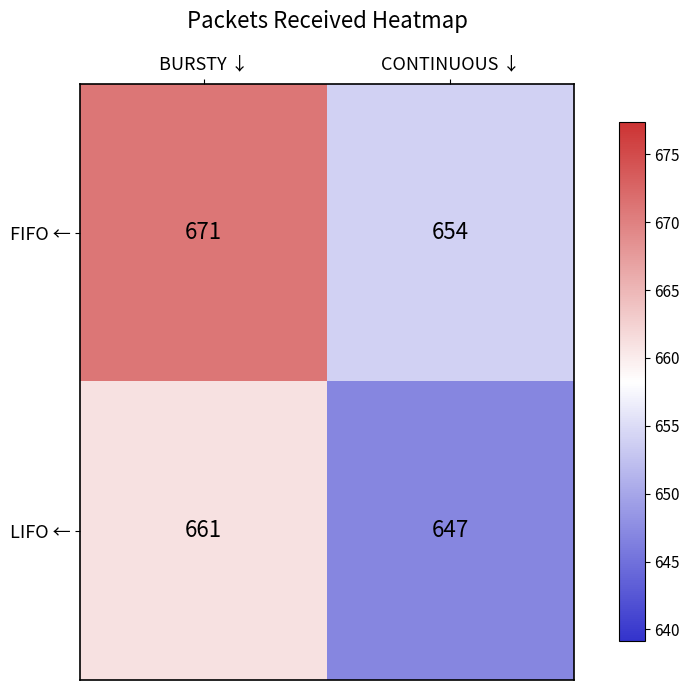

Which category has the highest value in the FIFO ← series?

BURSTY ↓